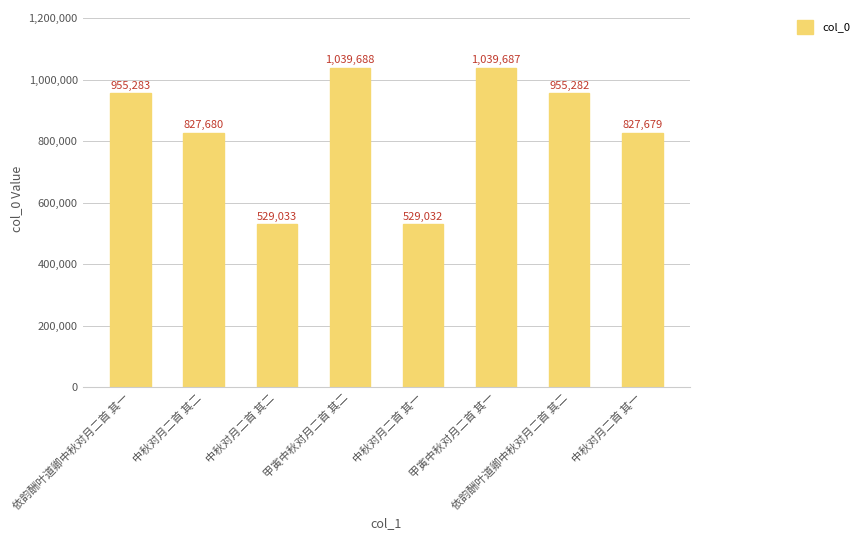

Which has a higher value, 依韵酬叶道卿中秋对月二首 其二 or 中秋对月二首 其一?

依韵酬叶道卿中秋对月二首 其二